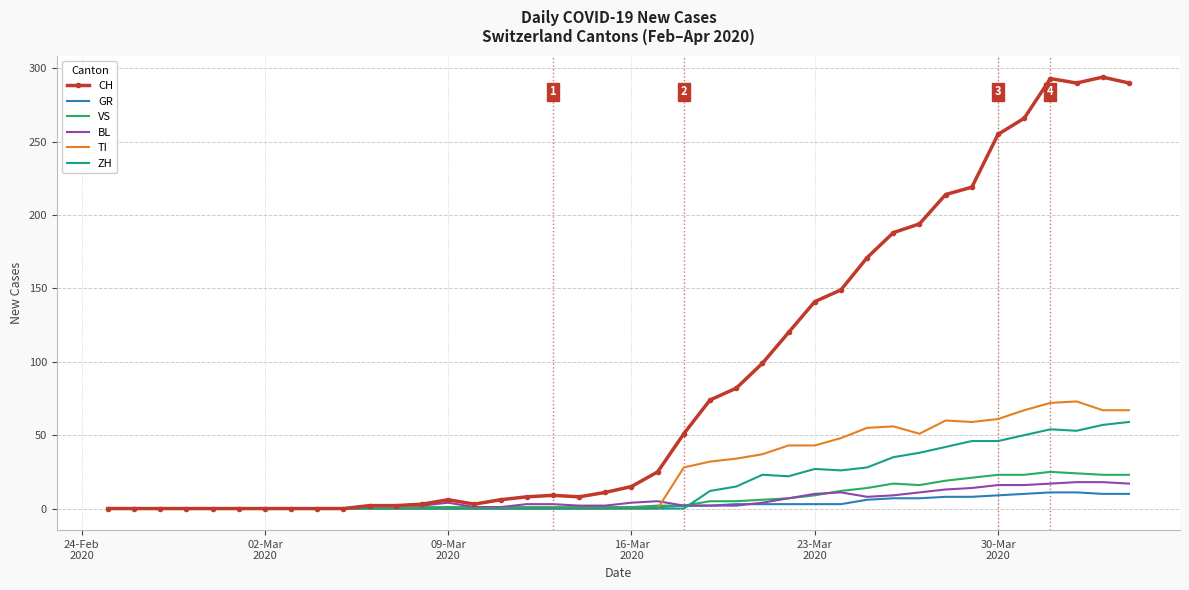

Which series has the widest spread of values?

CH